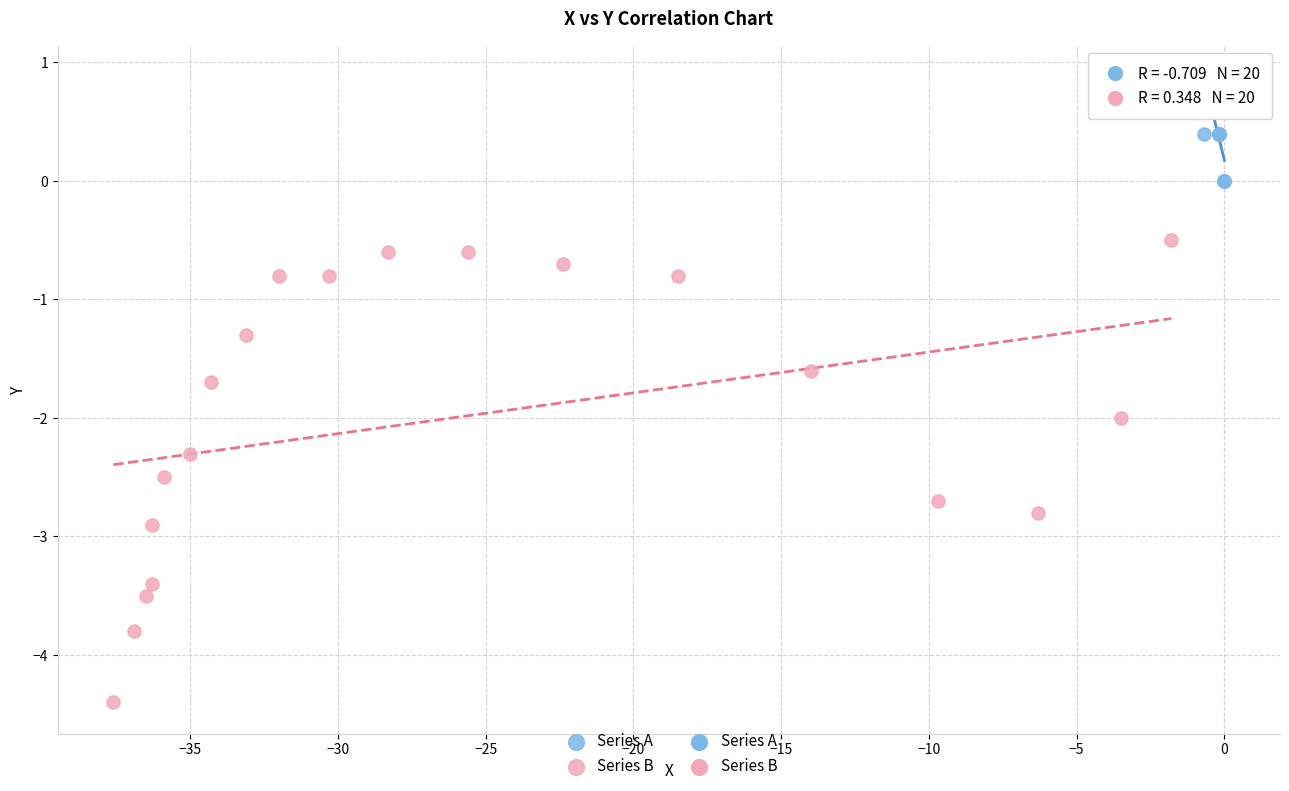

Which series has the largest Y range (max minus min)?

Series B